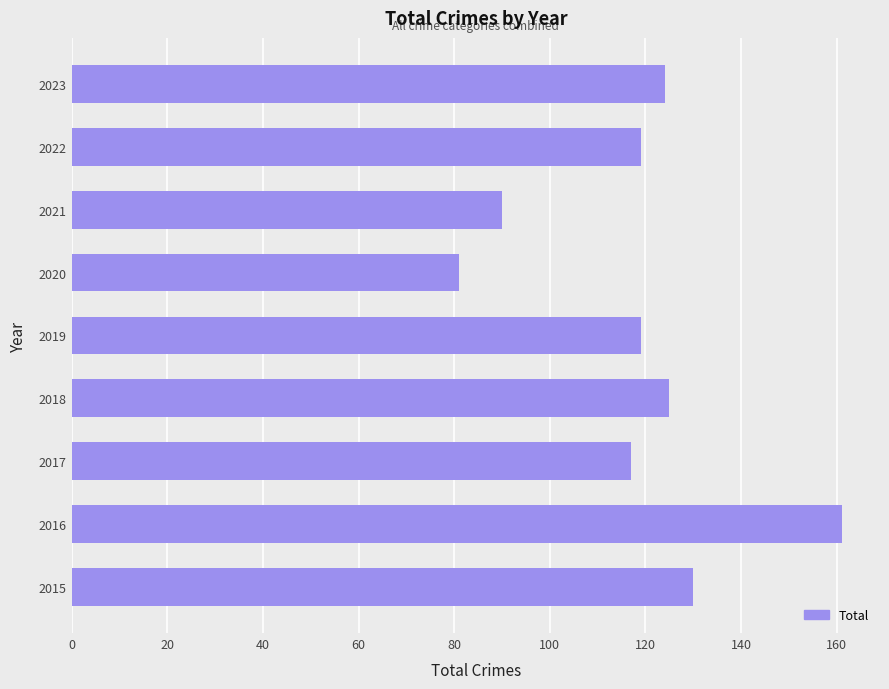

Which category has the lowest value across all series?

2020